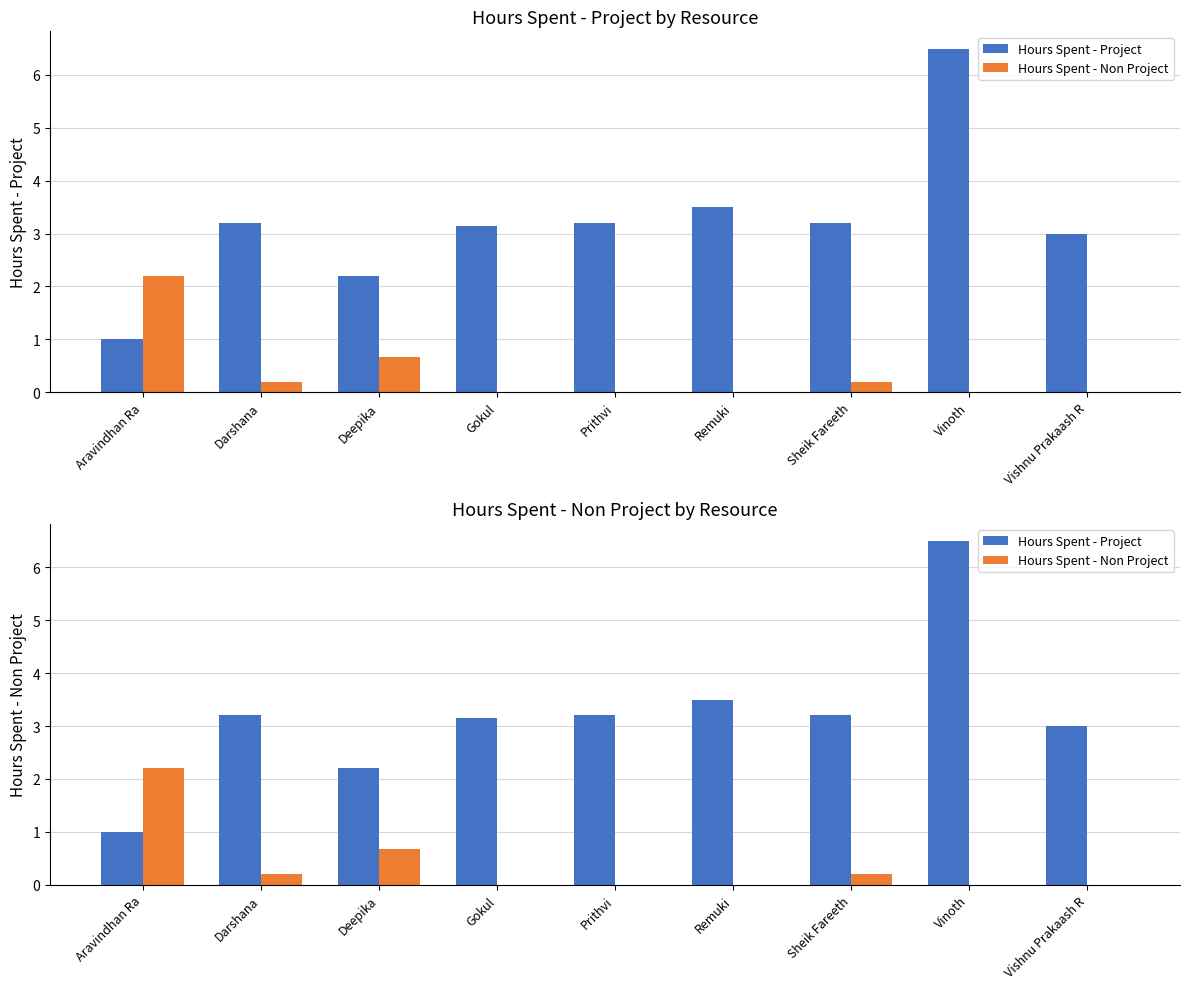

How many bars are there in each group?

2